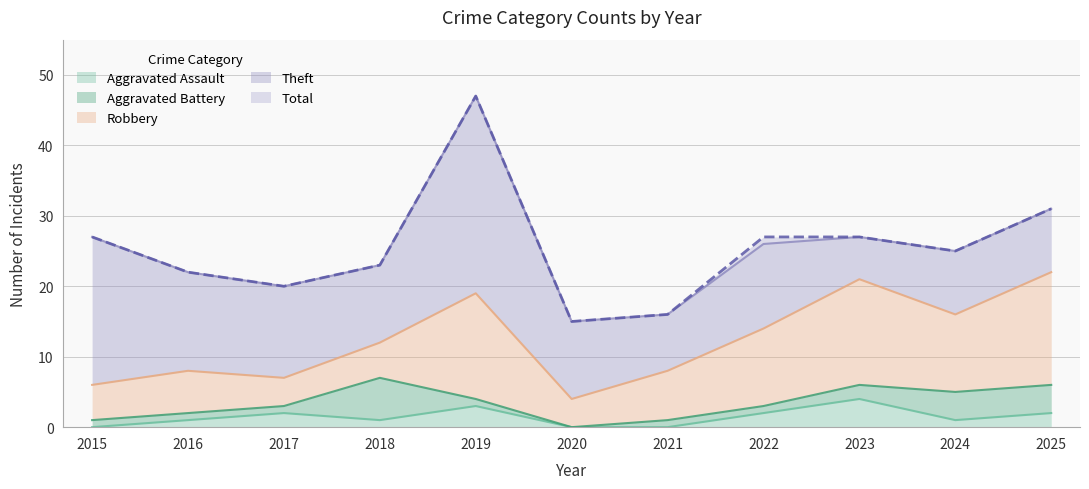

List the series in order of their peak value, lowest first.

Aggravated Assault, Aggravated Battery, Robbery, Theft, Total